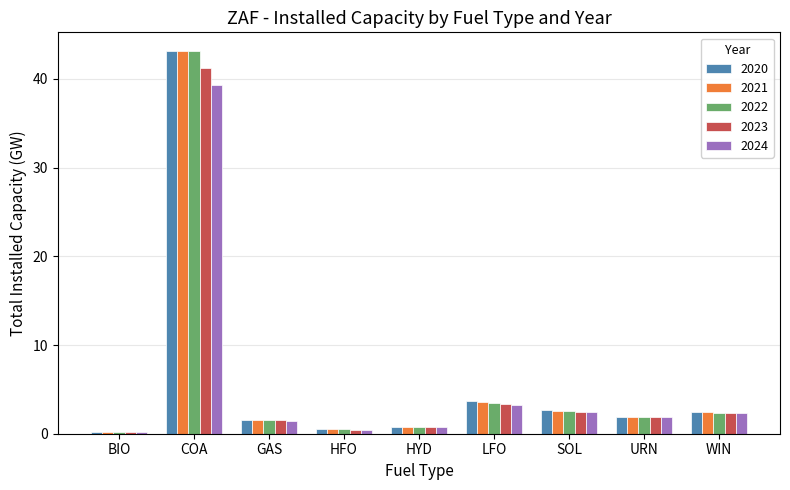

What is the smallest value displayed?

0.2